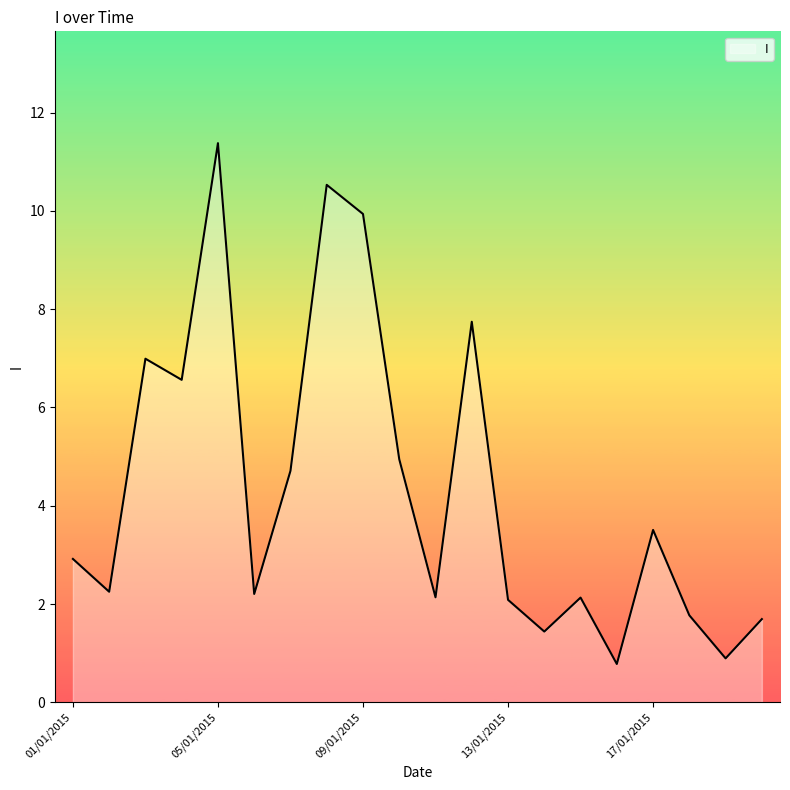

What is the smallest value displayed?

0.8